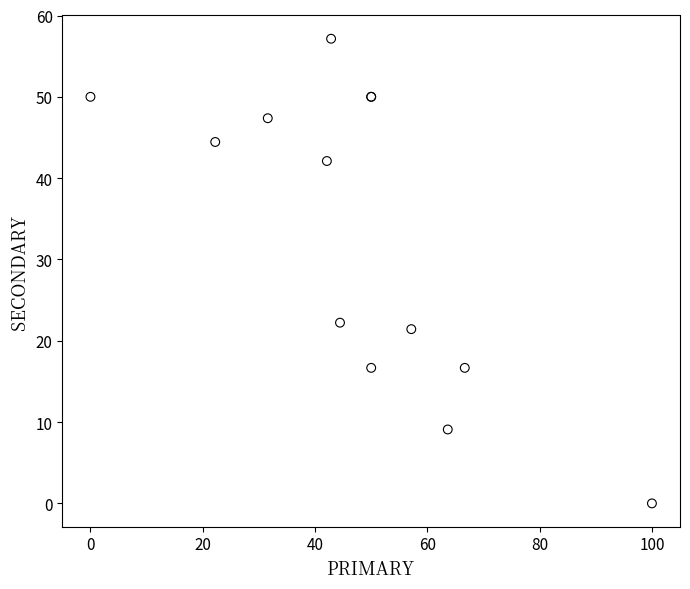

What Y value in the scatter plot is closest to 28?

22.2